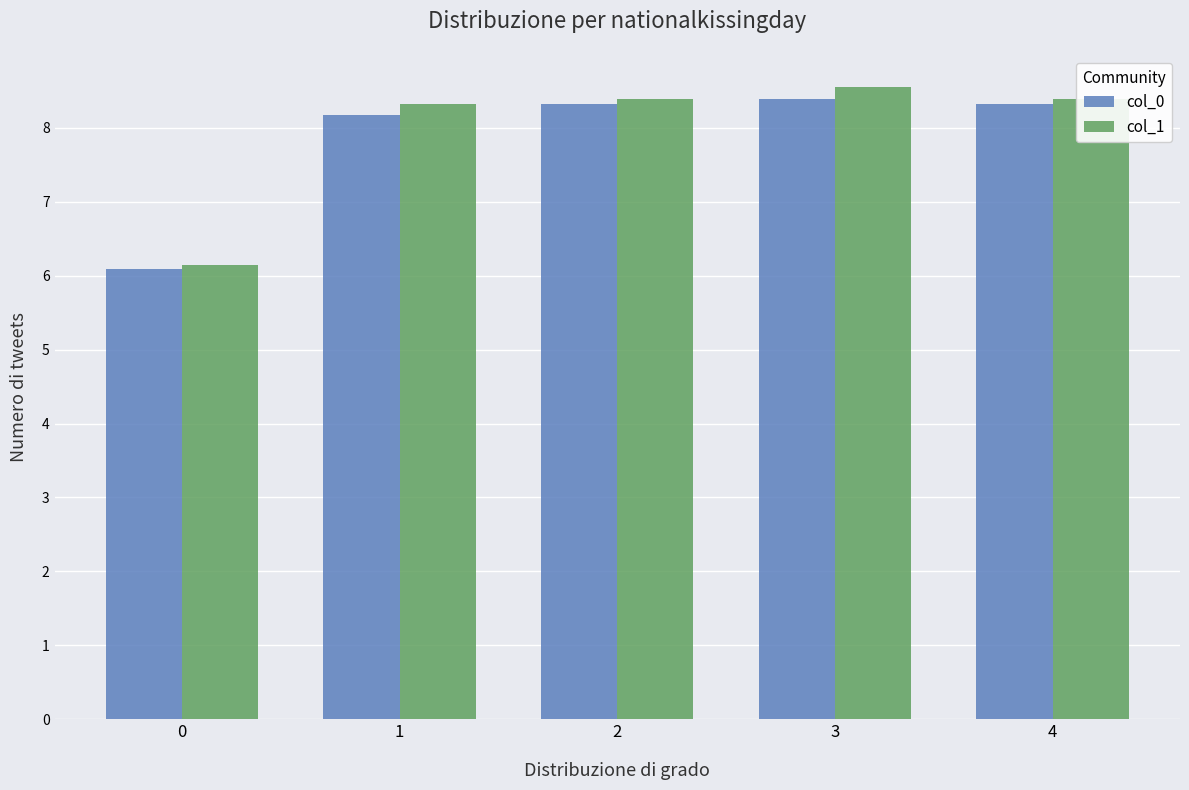

Reading left to right, what are all the values shown in this chart?

col_0: 0=6.1	1=8.2	2=8.3	3=8.4	4=8.3
col_1: 0=6.1	1=8.3	2=8.4	3=8.5	4=8.4